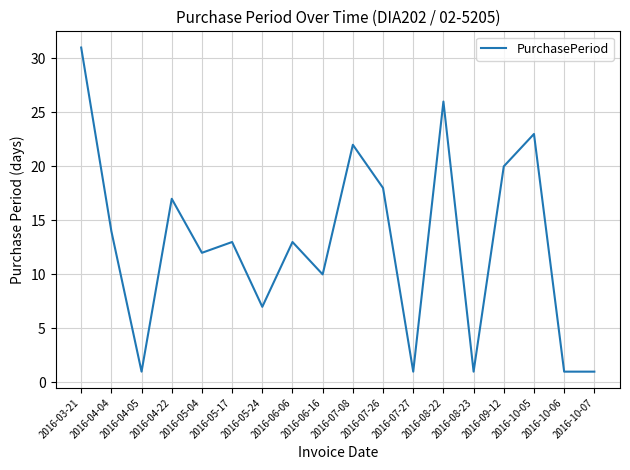

What is the change in value from 2016-05-04 to 2016-06-06?

+1